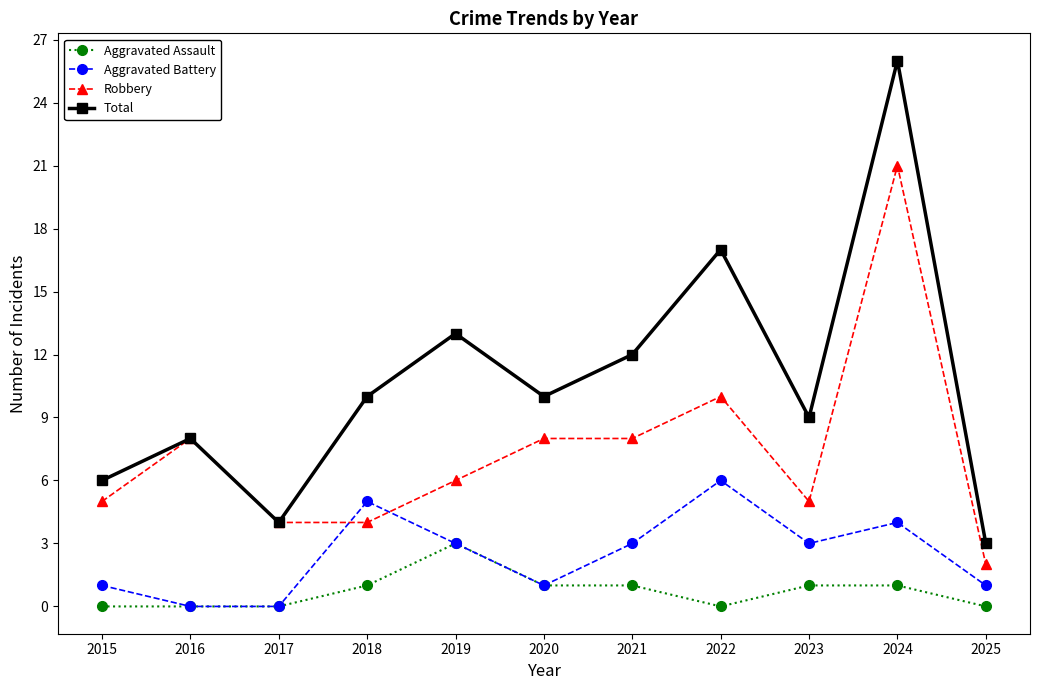

What is the difference between the highest and lowest values at 2025?

3